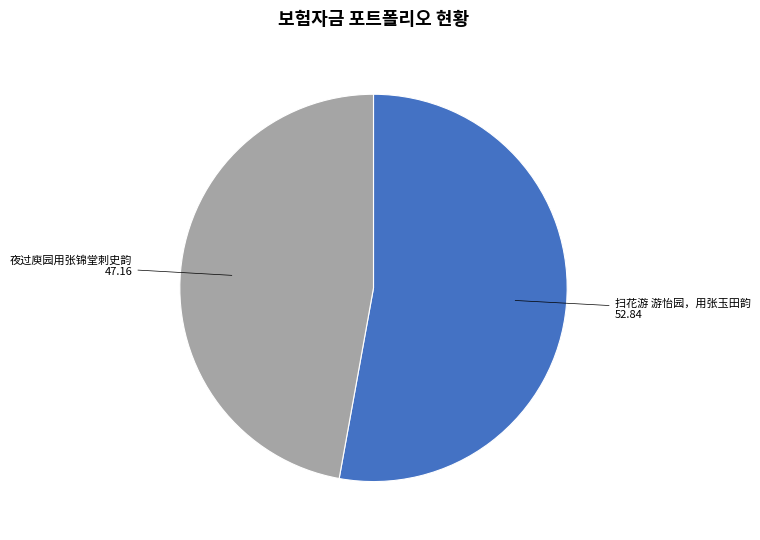

Is there a majority slice in this chart?

Yes